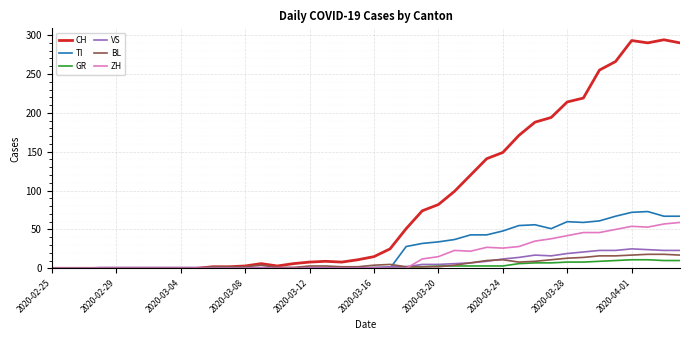

Rank the series by their maximum value, from highest to lowest.

CH, TI, ZH, VS, BL, GR